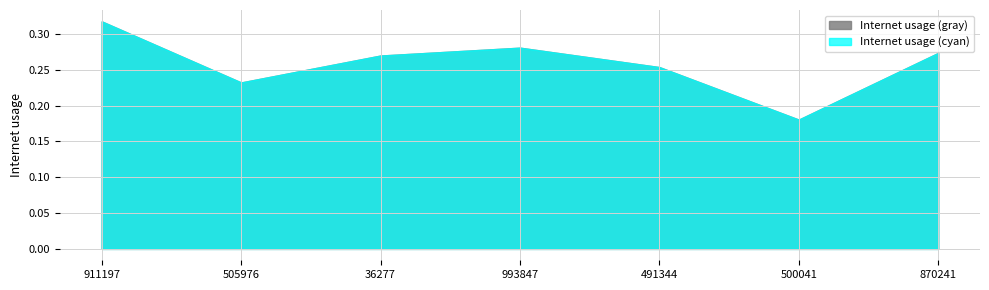

How many interior local valleys does the Internet usage (gray) series have?

2